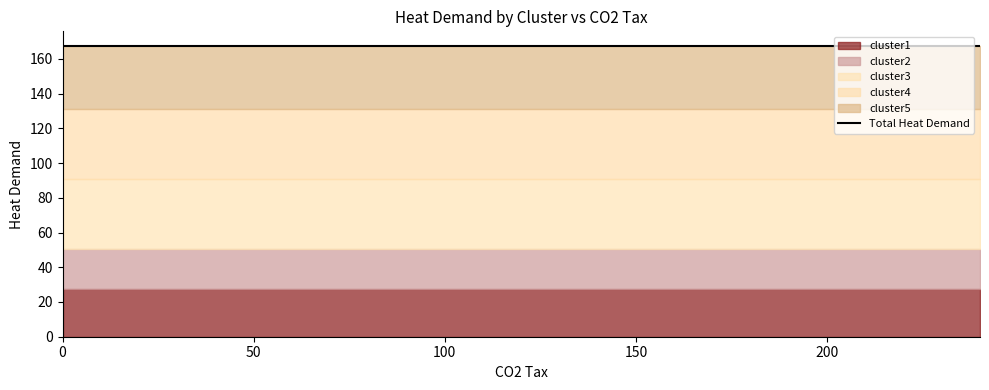

Reading left to right, extract all data points from this chart.

cluster1: 27.4	27.4	27.4	27.4	27.4	27.4	27.4	27.4	27.4	27.4	27.4	27.4	27.4
cluster2: 23.3	23.3	23.3	23.3	23.3	23.3	23.3	23.3	23.3	23.3	23.3	23.3	23.3
cluster3: 40.4	40.4	40.4	40.4	40.4	40.4	40.4	40.4	40.4	40.4	40.4	40.4	40.4
cluster4: 40.0	40.0	40.0	40.0	40.0	40.0	40.0	40.0	40.0	40.0	40.0	40.0	40.0
cluster5: 36.4	36.4	36.4	36.4	36.4	36.4	36.4	36.4	36.4	36.4	36.4	36.4	36.4